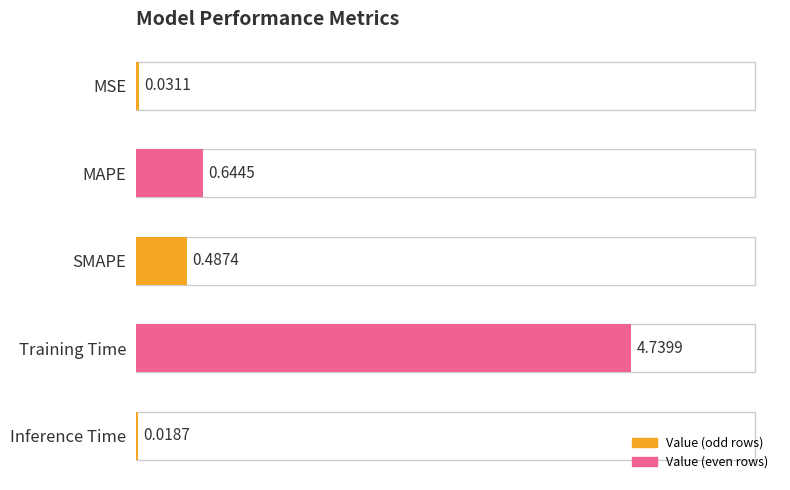

List the labels in order of value, largest first.

Training Time, MAPE, SMAPE, MSE, Inference Time